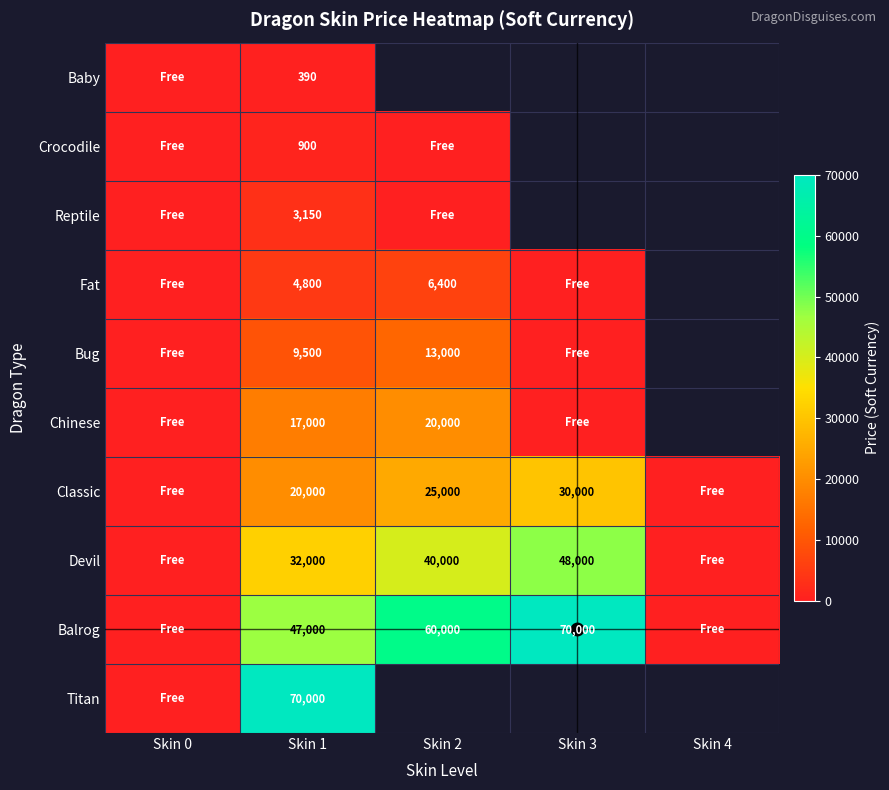

How many series are shown in this chart?

10